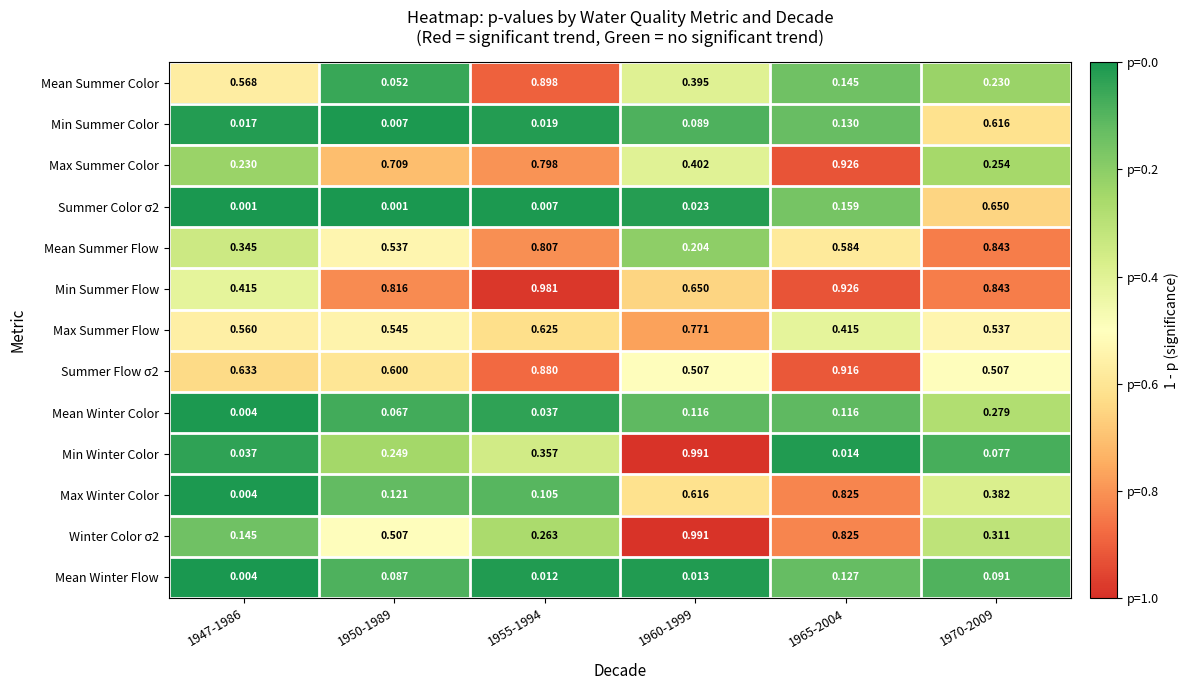

Which series changed the most between 1947-1986 and 1955-1994?

Max Summer Color